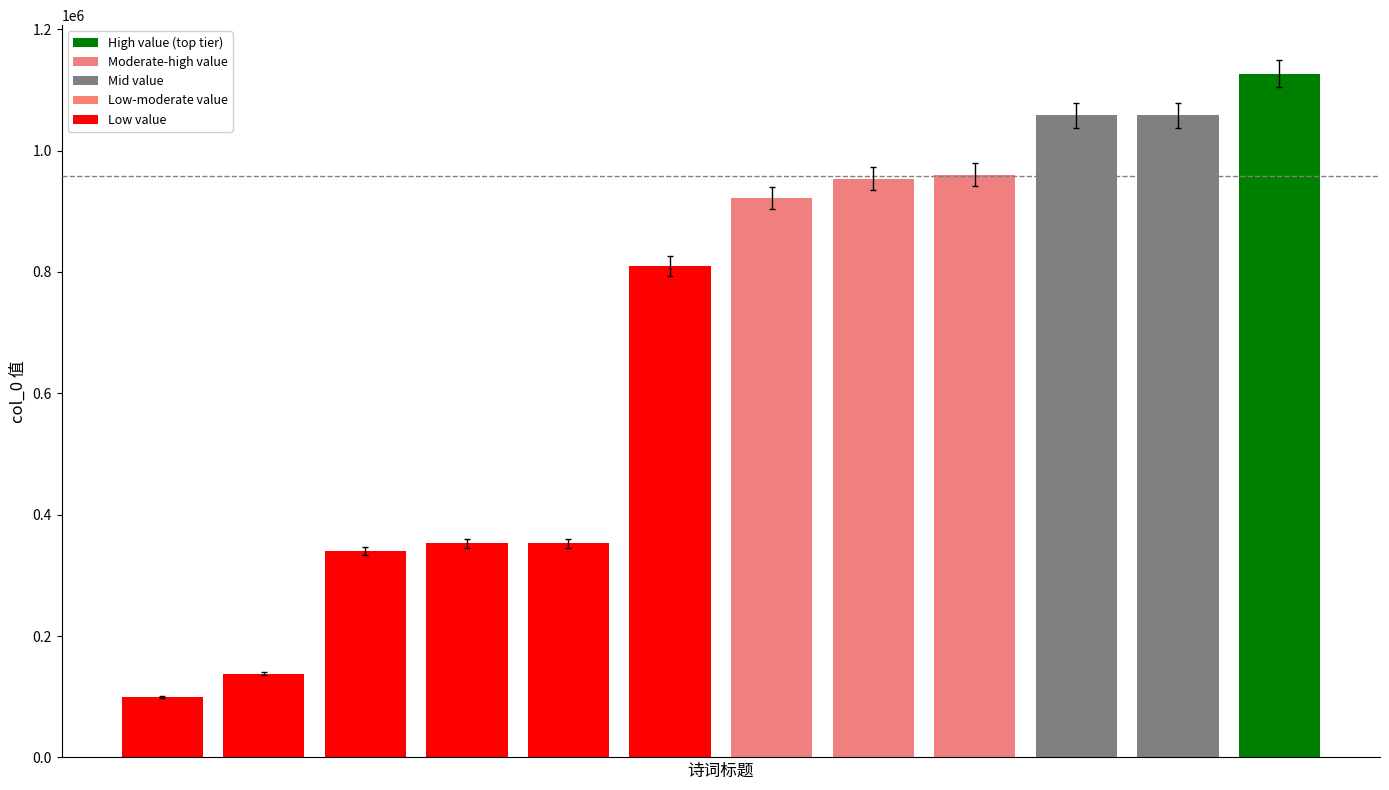

Does the chart contain stacked bars?

No